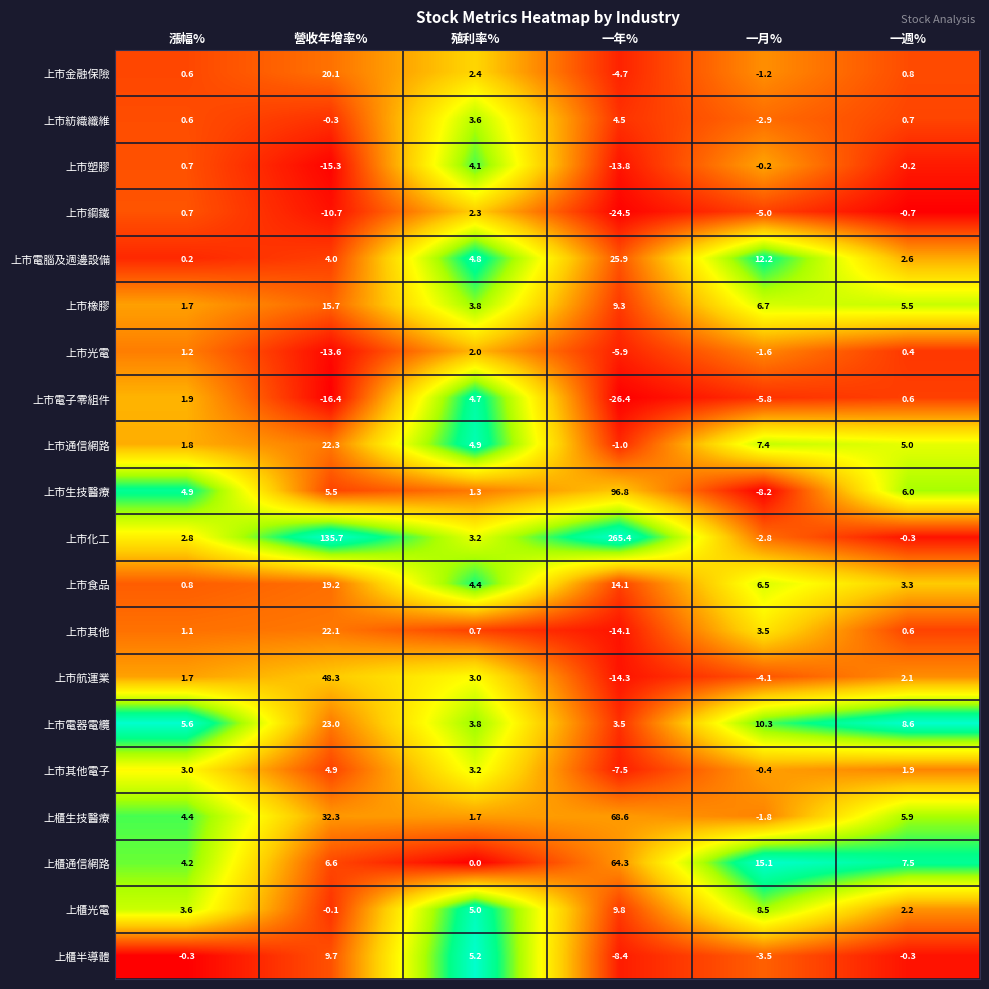

Between 殖利率% and 一年%, which series saw the biggest shift?

上市化工